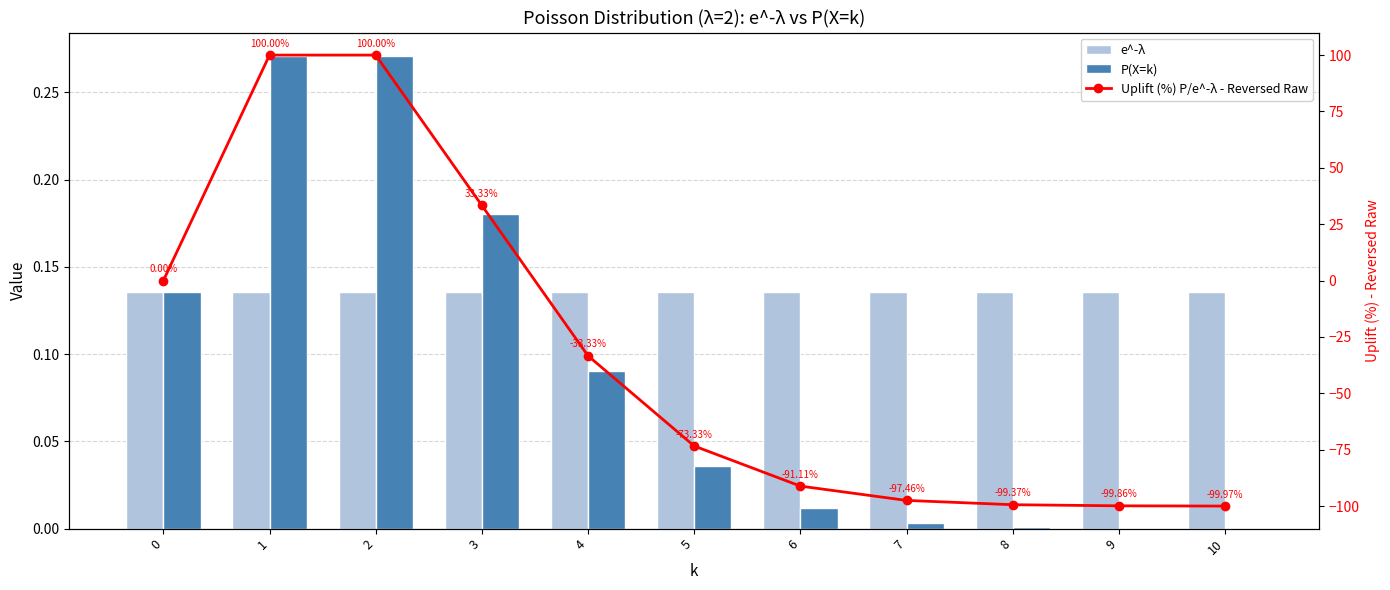

Are the bars horizontal?

No